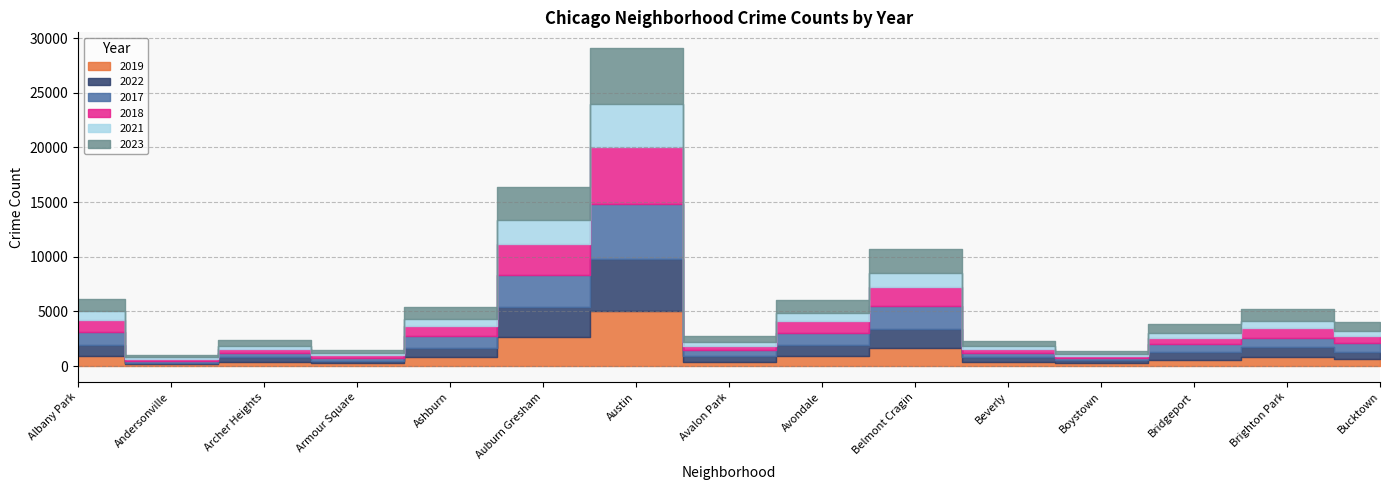

How many data points in 2018 are less than 704?

7